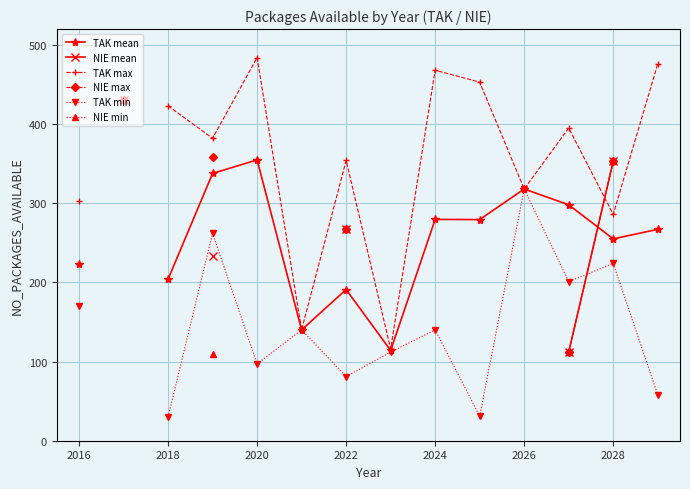

How many positive values does the TAK min series have?

13